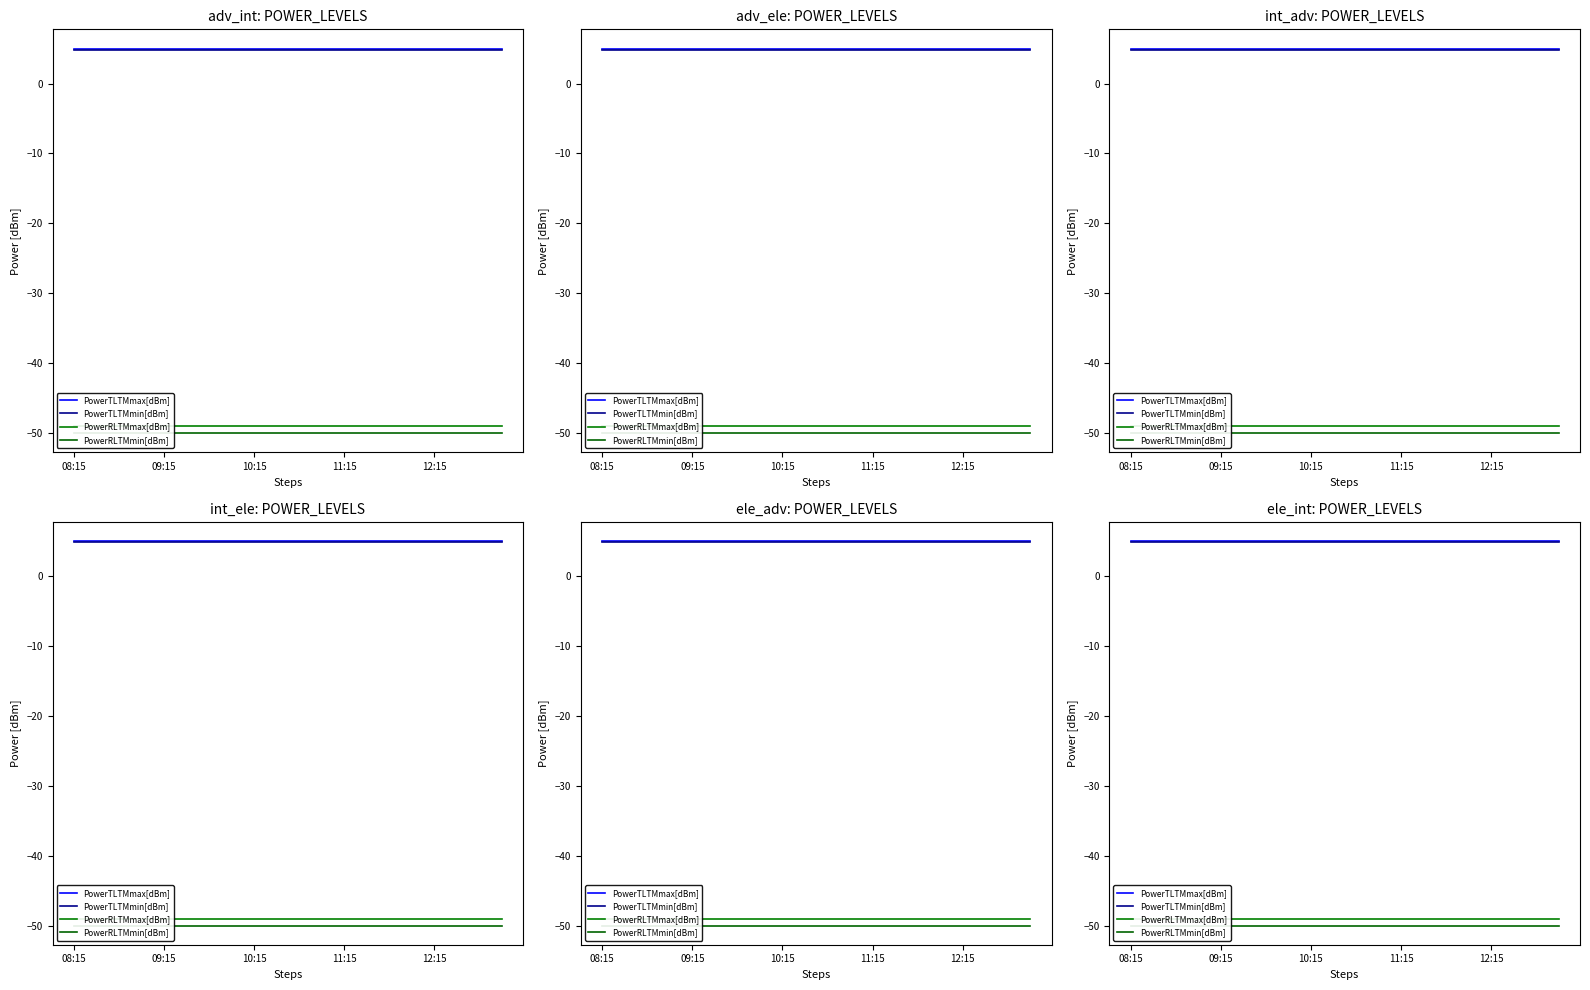

At which label does PowerTLTMmax[dBm] reach its peak?

08:15